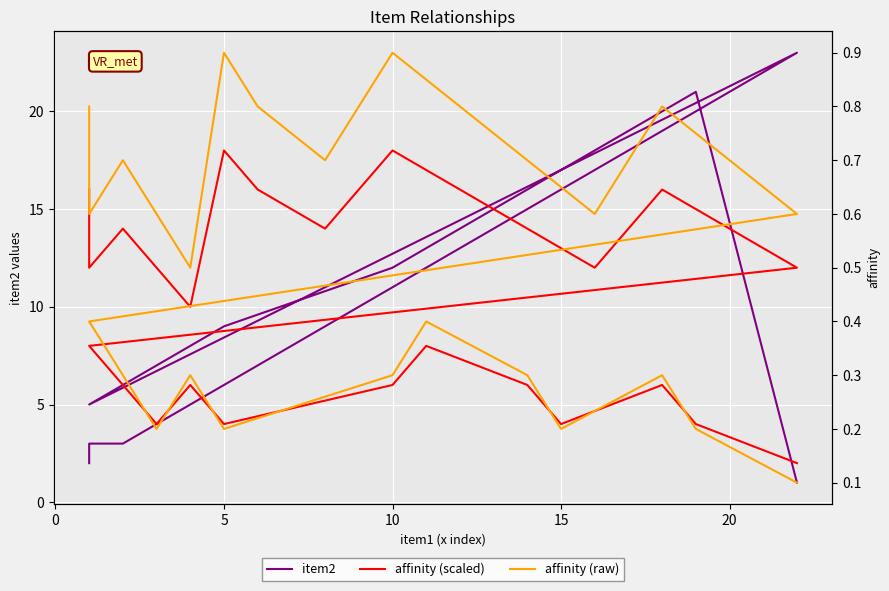

What are all the series names shown in the legend?

item2, affinity (scaled), affinity (raw)